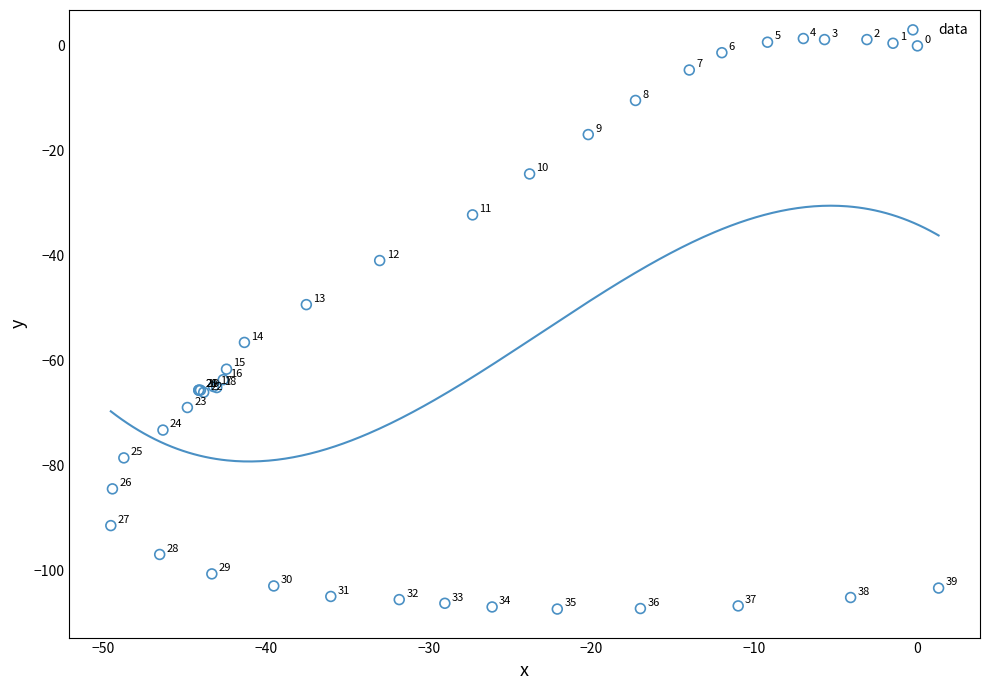

What Y value in the scatter plot is closest to -52?

-49.3